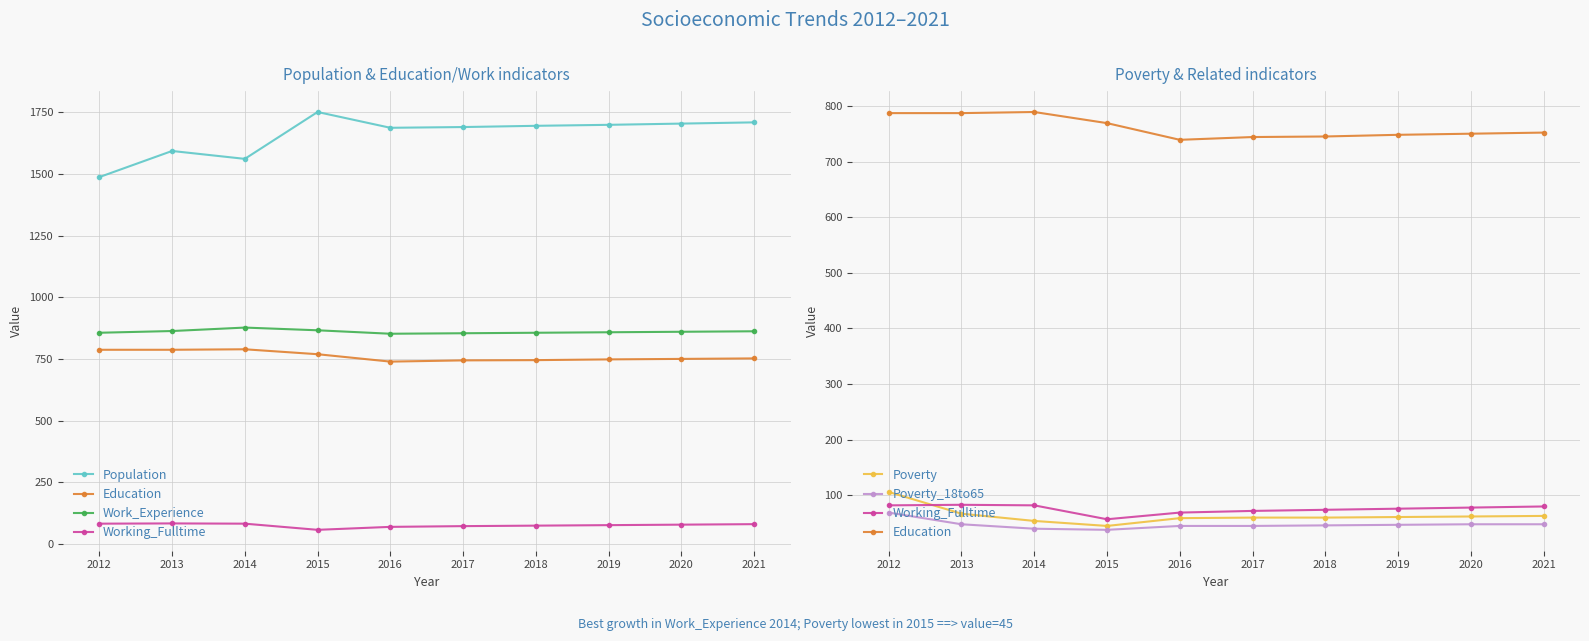

What is the difference between the maximum and minimum values in the Education series?

50